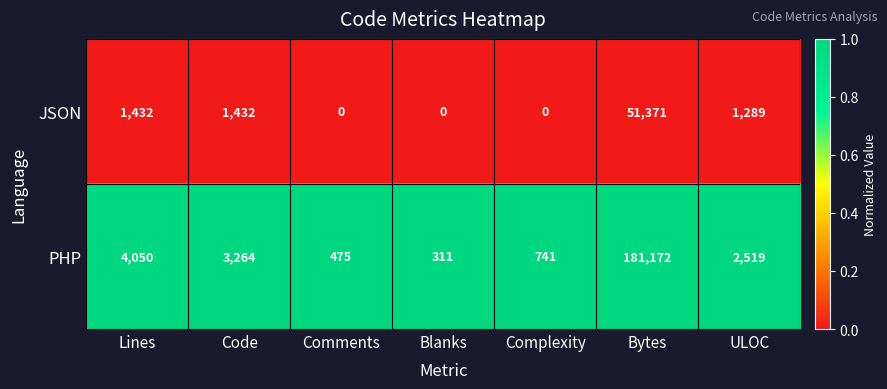

At how many categories does at least one series exceed 0?

7